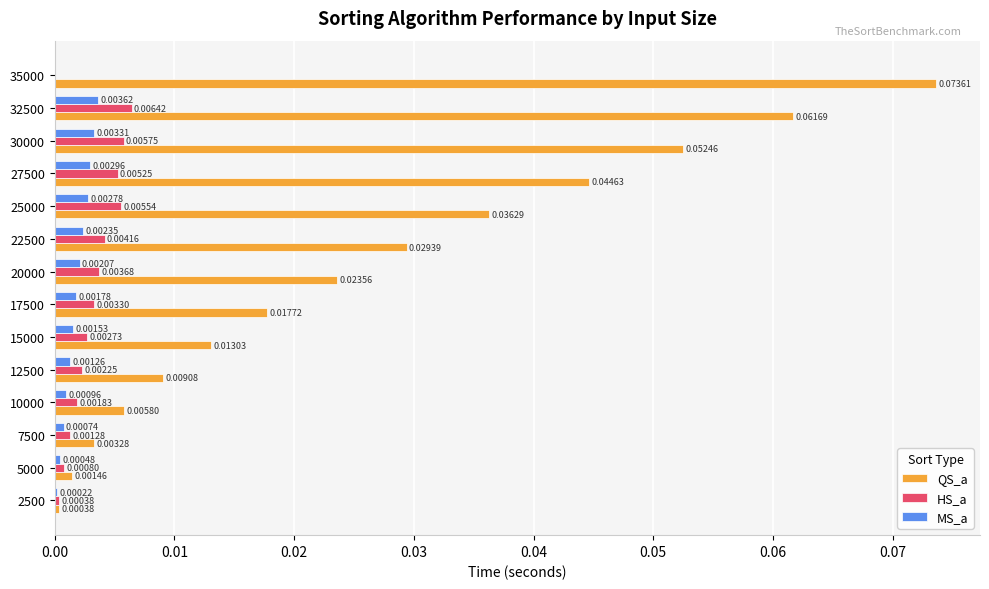

Is the value of QS_a at 10000 greater than the value of MS_a at 15000?

Yes